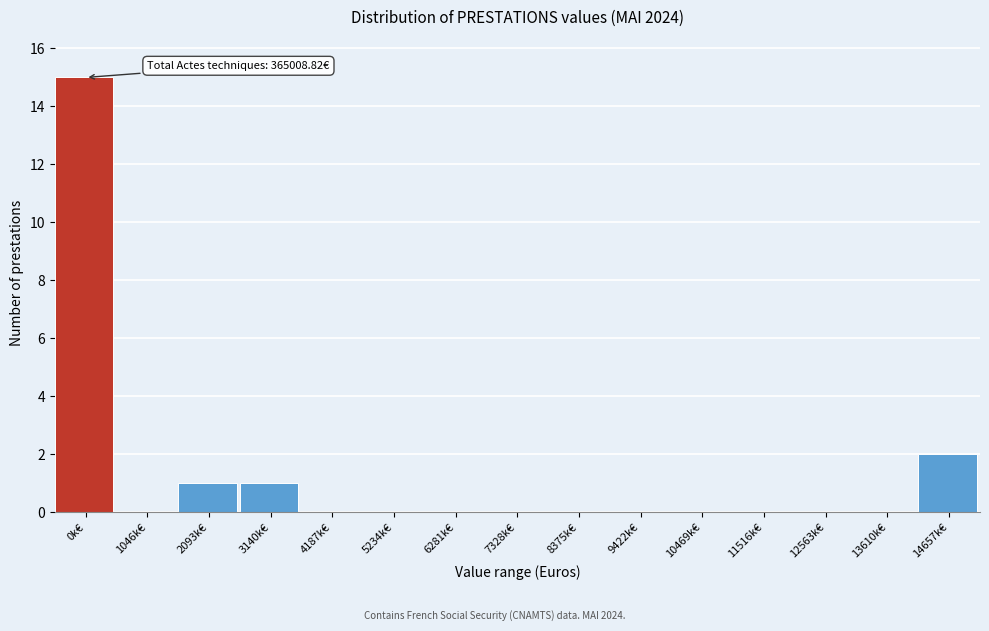

Reading left to right, extract all data points from this chart.

0k€=15	1046k€=0	2093k€=1	3140k€=1	4187k€=0	5234k€=0	6281k€=0	7328k€=0	8375k€=0	9422k€=0	10469k€=0	11516k€=0	12563k€=0	13610k€=0	14657k€=2